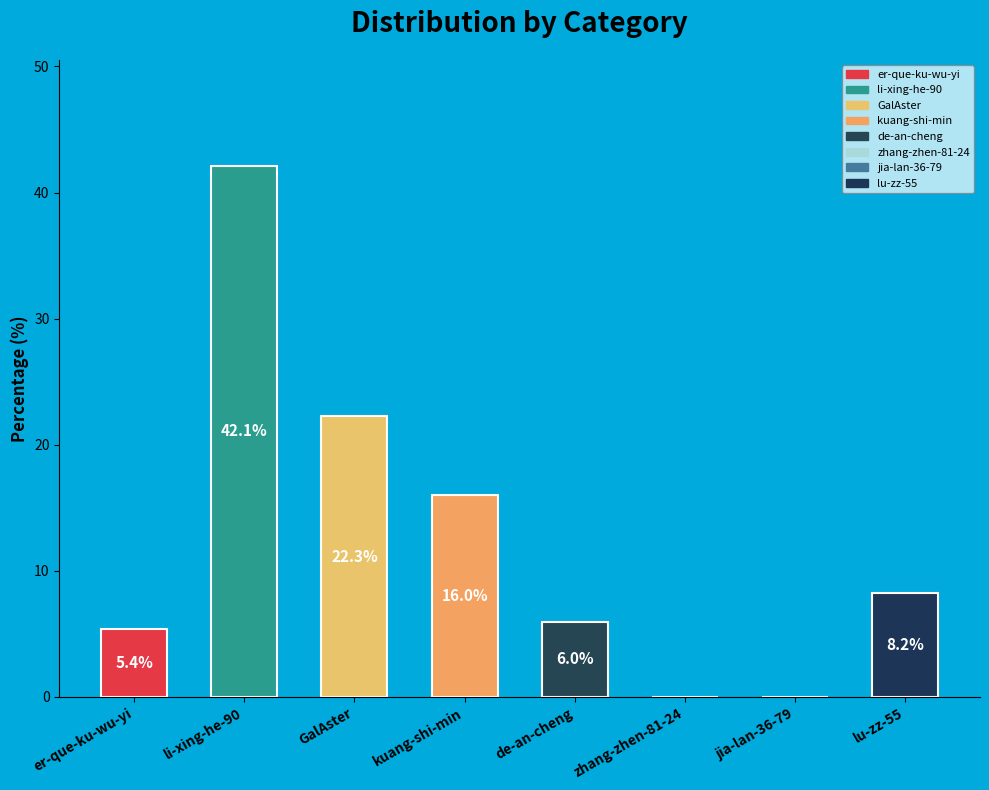

What value does the data have at li-xing-he-90?

42.1